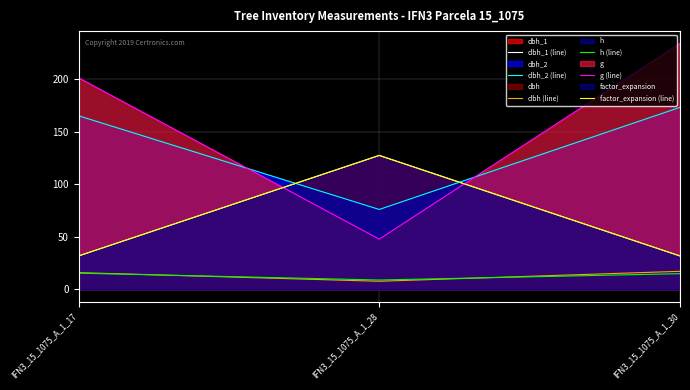

Rank the series at IFN3_15_1075_A_1_17 from highest to lowest value.

g (line), dbh_2 (line), dbh_1 (line), factor_expansion (line), dbh (line), h (line)